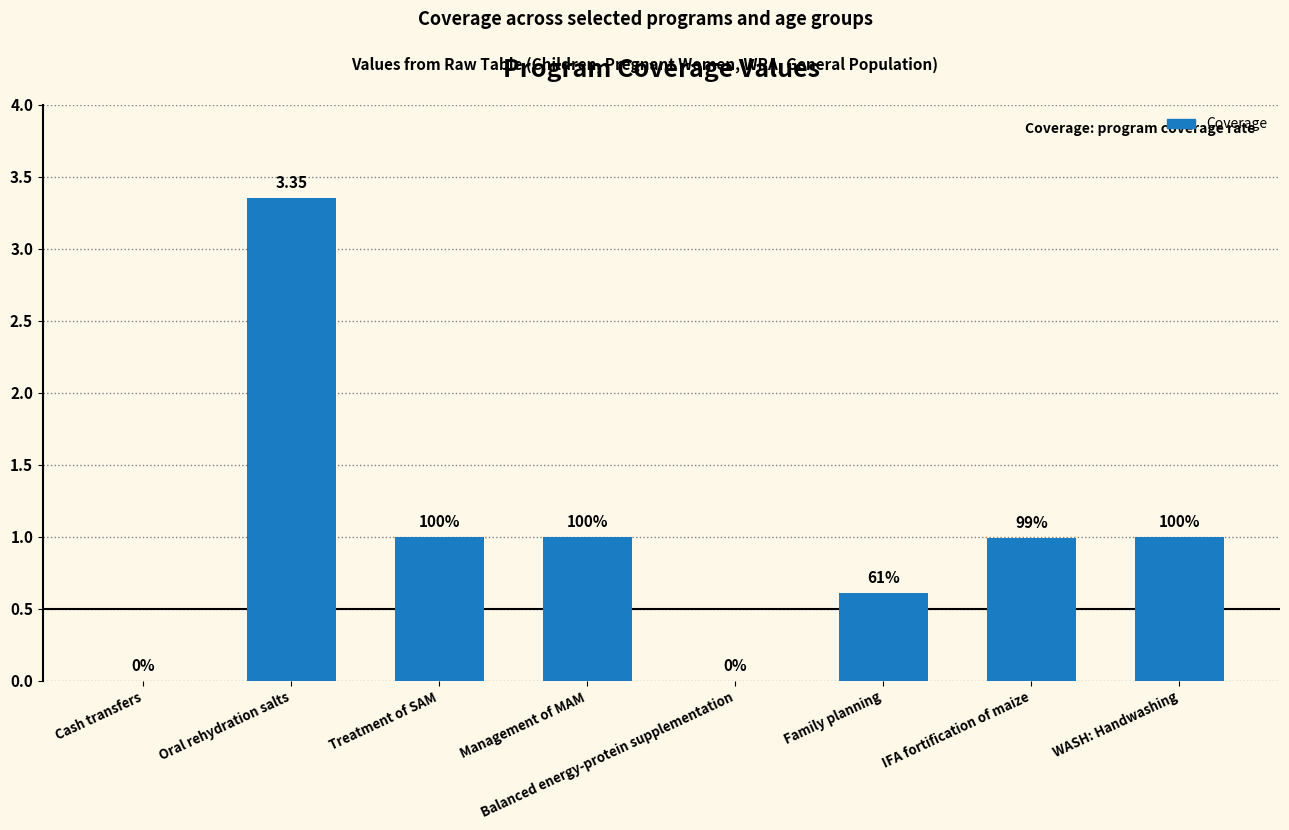

What value does the data have at Management of MAM?

1.0